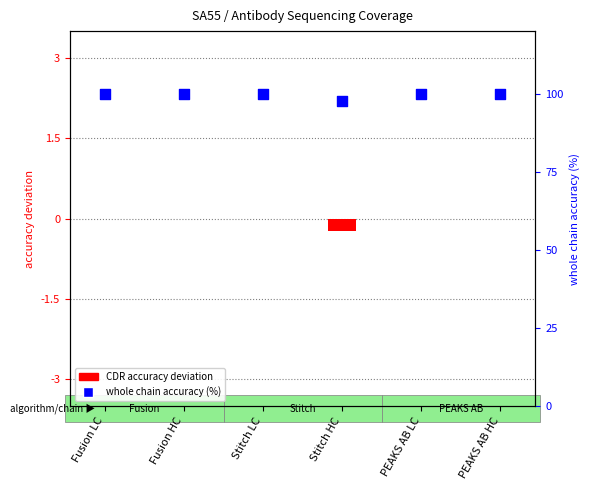

Which series reaches the minimum Y coordinate?

CDR accuracy deviation